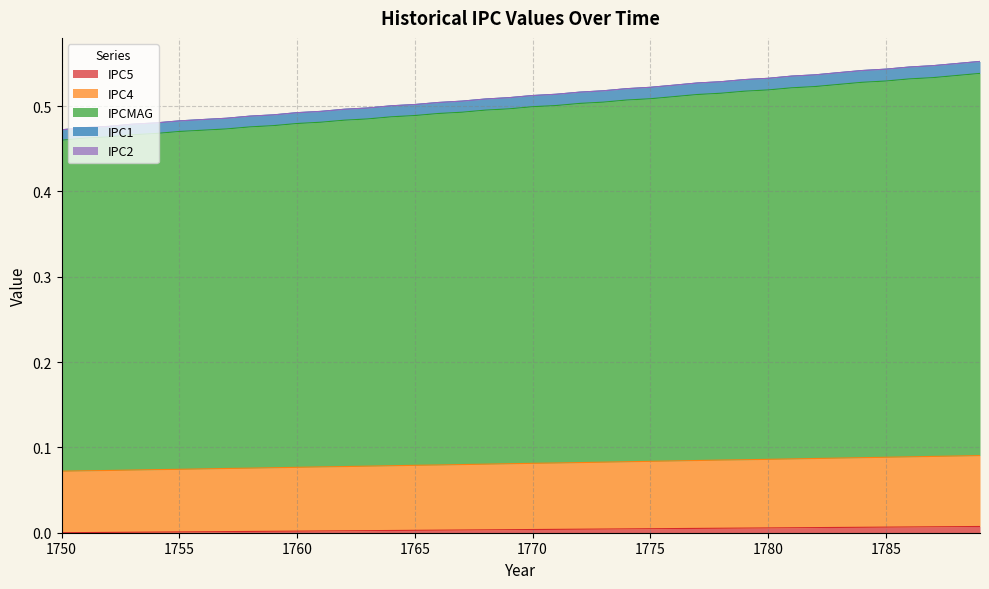

What is the maximum value shown in the chart?

0.6